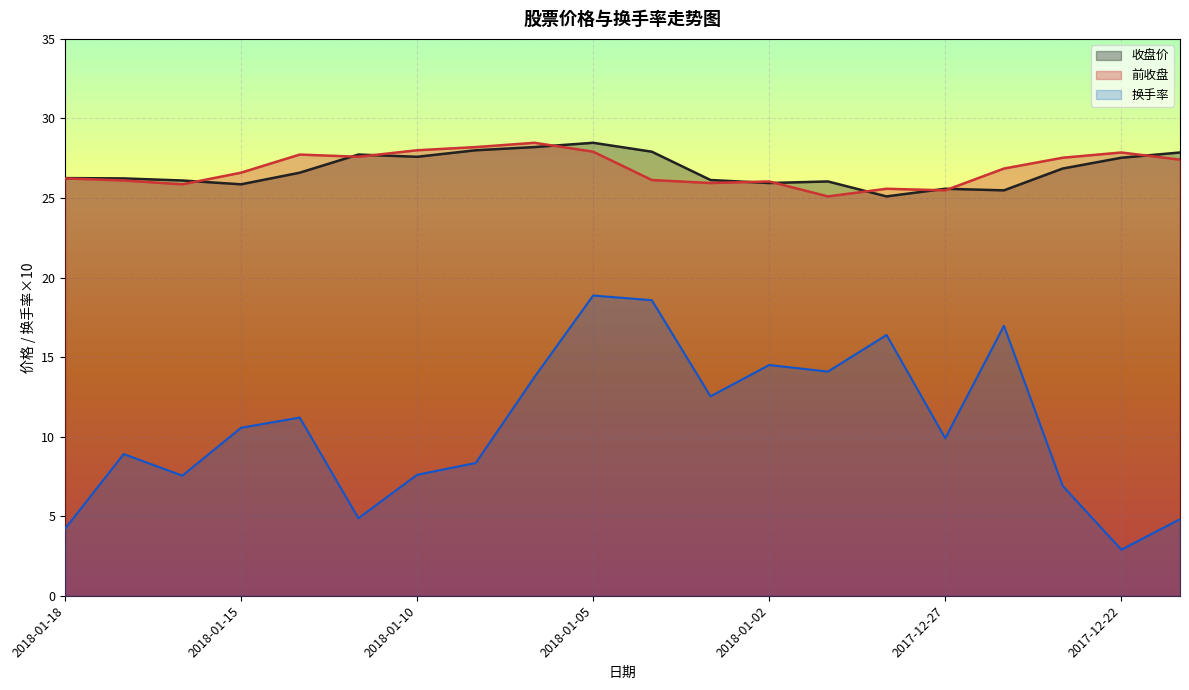

The value of 前收盘 at 2018-01-03 is 44.8. True or false?

False